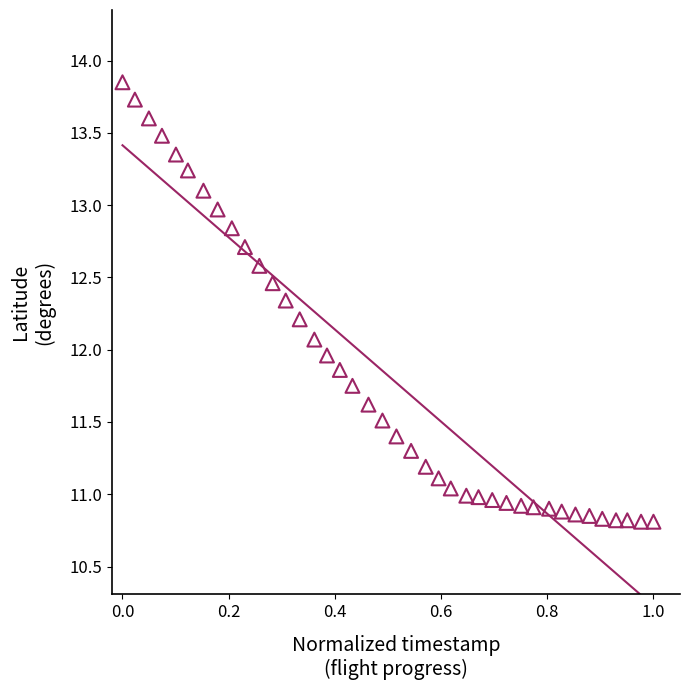

What is the range of Y values (max minus min)?

3.0